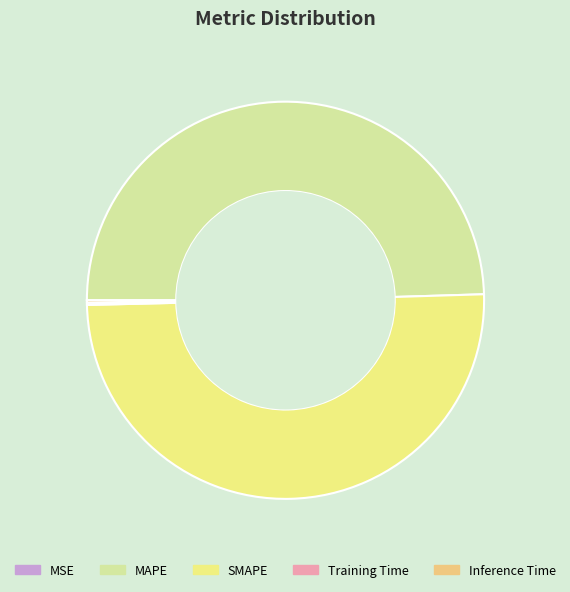

True or false: MAPE accounts for 50% of the total.

True